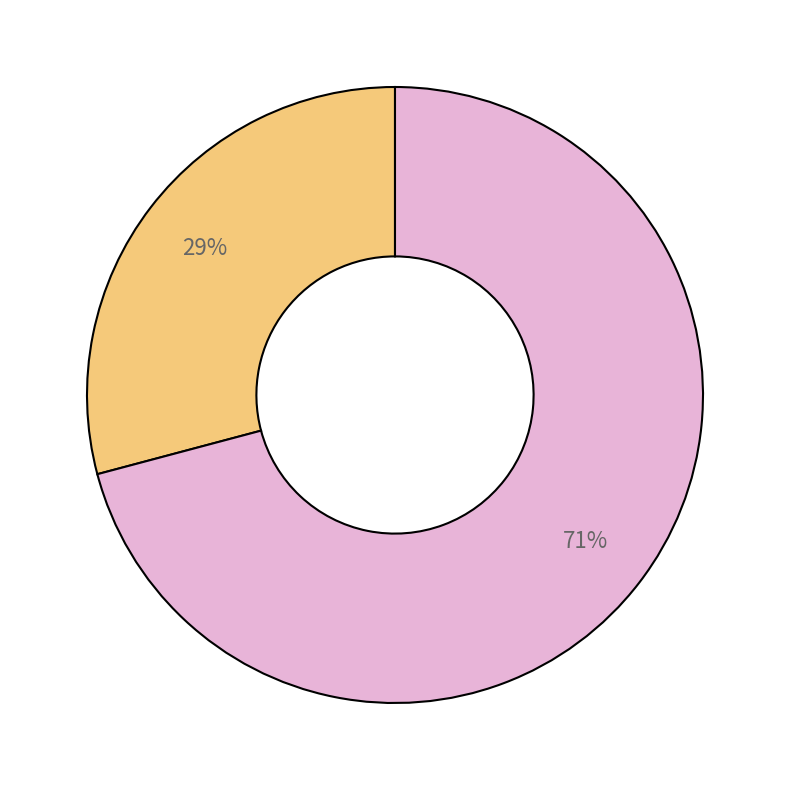

Count the number of slices in the pie.

2